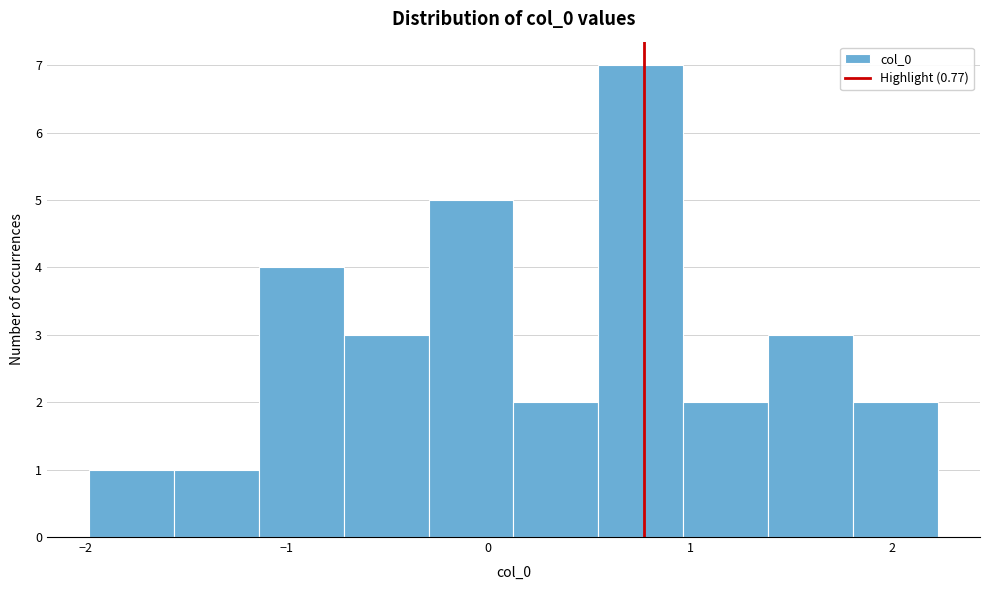

Reading left to right, transcribe this chart: for each bar, give the range it covers on the x-axis and its height. Neither the bar edges nor the heights are printed on the chart, so give them approximately, as read against the axes.

-2.0 to -1.6: 1
-1.6 to -1.1: 1
-1.1 to -0.7: 4
-0.7 to -0.3: 3
-0.3 to 0.1: 5
0.1 to 0.5: 2
0.5 to 1.0: 7
1.0 to 1.4: 2
1.4 to 1.8: 3
1.8 to 2.2: 2